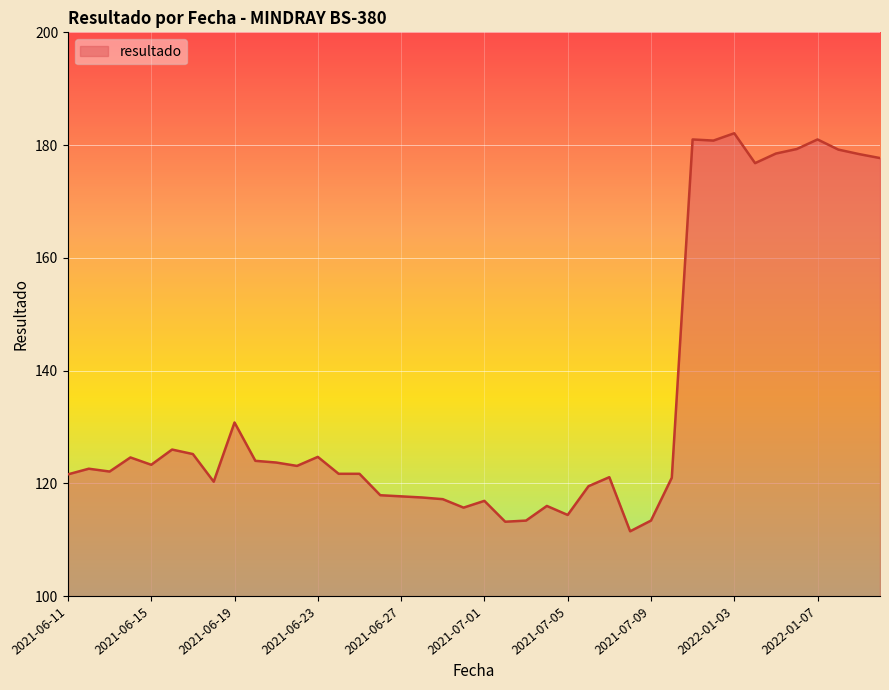

What is the average value?

134.9